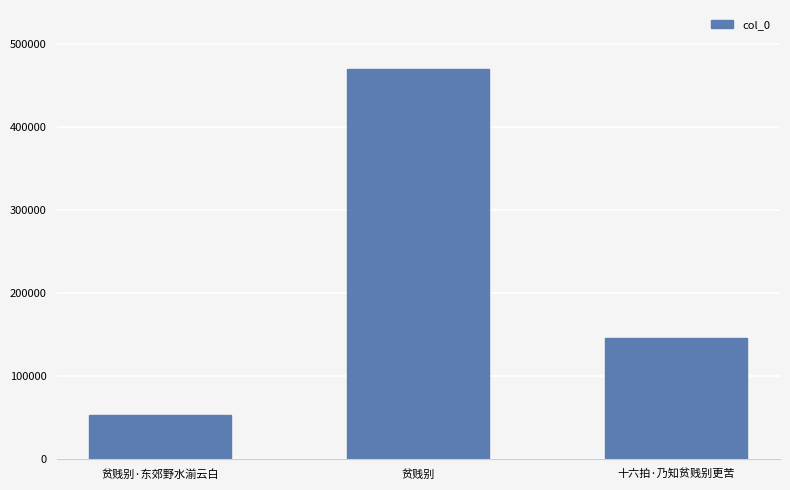

What is the label of the 2nd bar from the left?

贫贱别